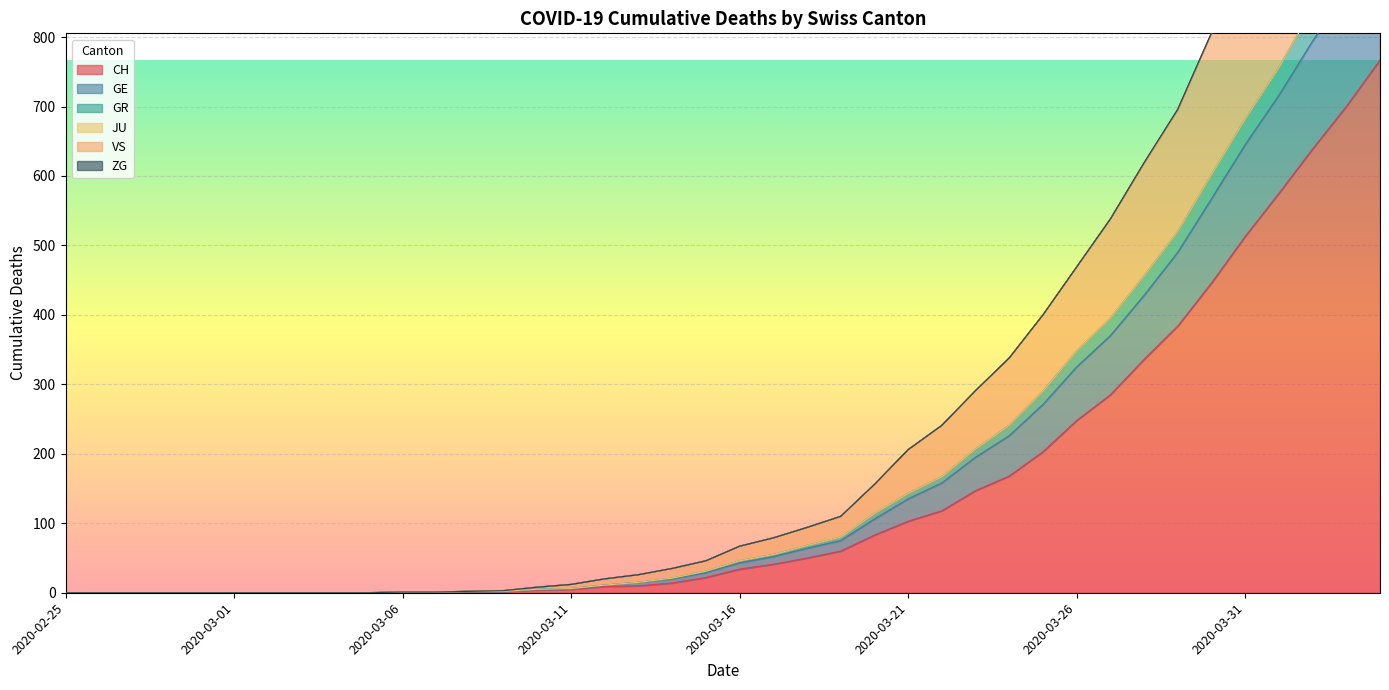

What is the label of the 13th point from the right?

2020-03-23